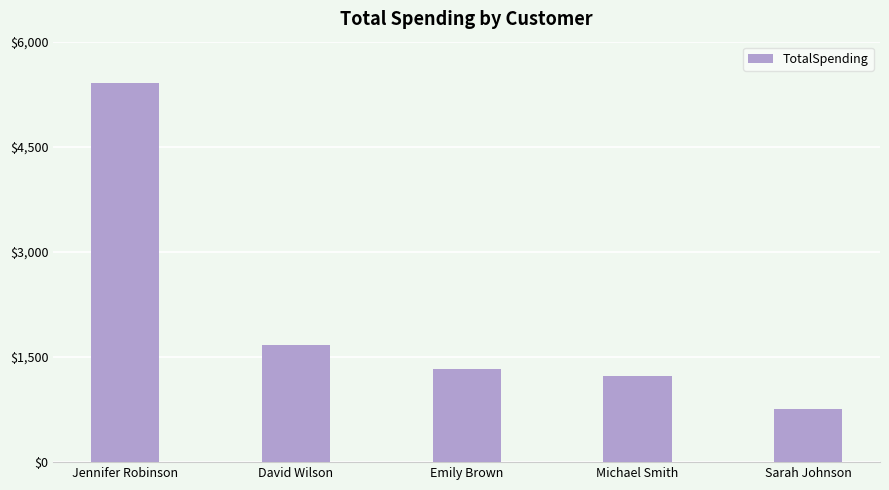

List the labels in order of value, largest first.

Jennifer Robinson, David Wilson, Emily Brown, Michael Smith, Sarah Johnson